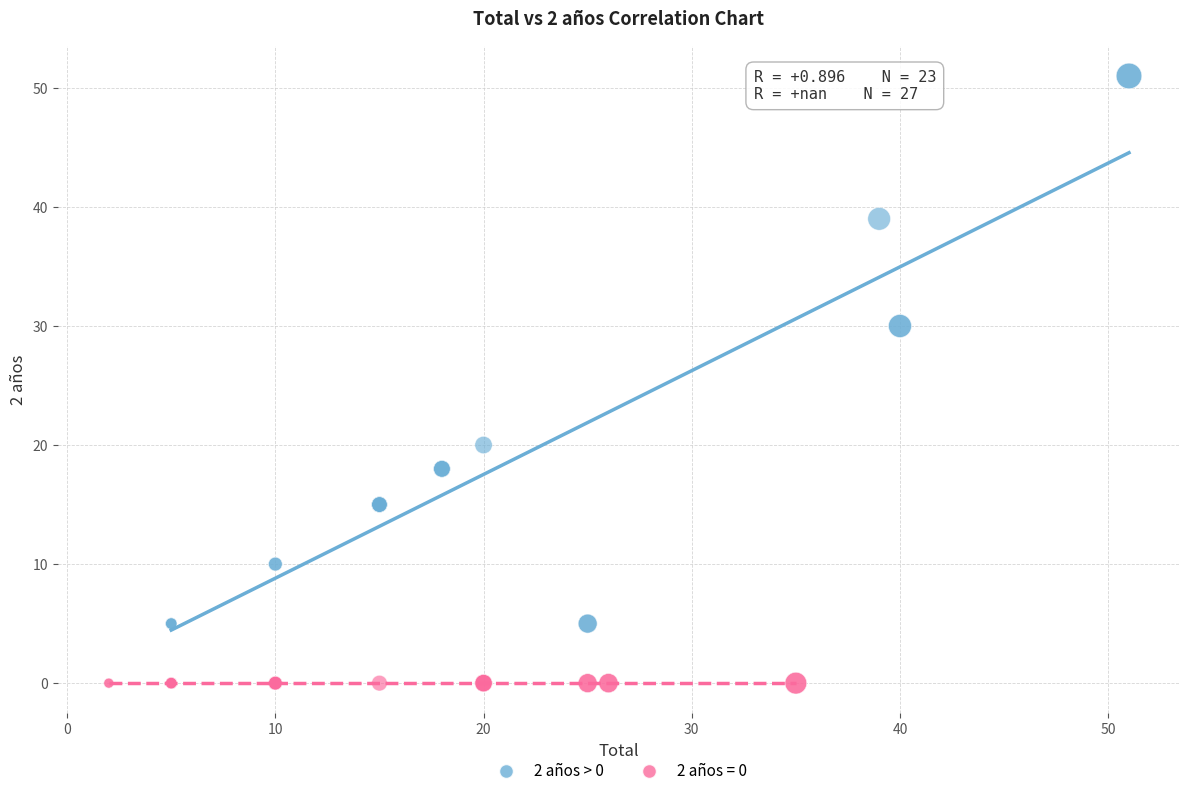

Which series reaches the maximum Y coordinate?

2 años > 0